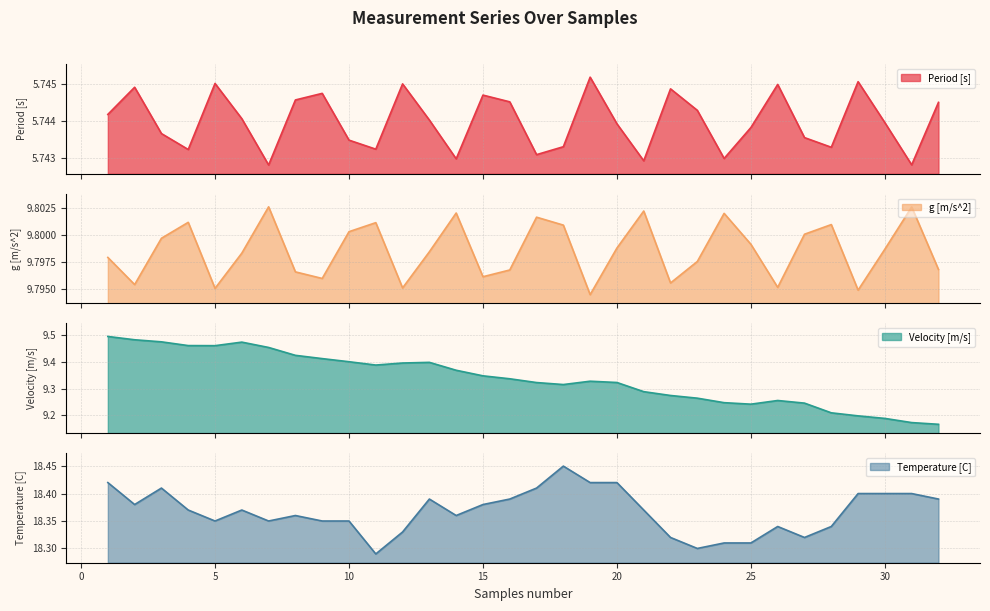

What is the value of the Velocity [m/s] point at the 11th from the left?

9.4